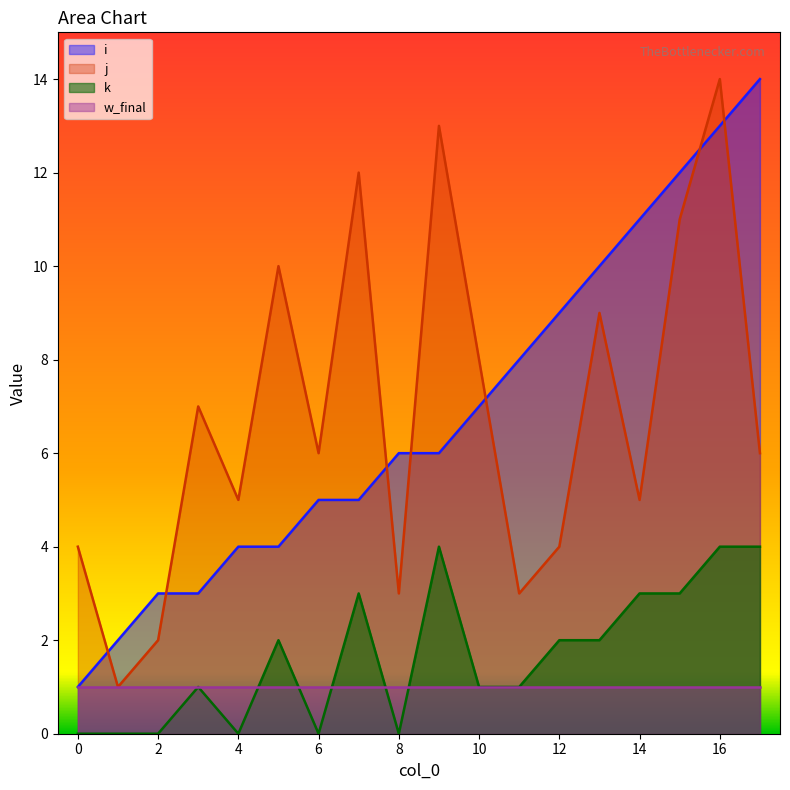

What is the sum of all k values?

30